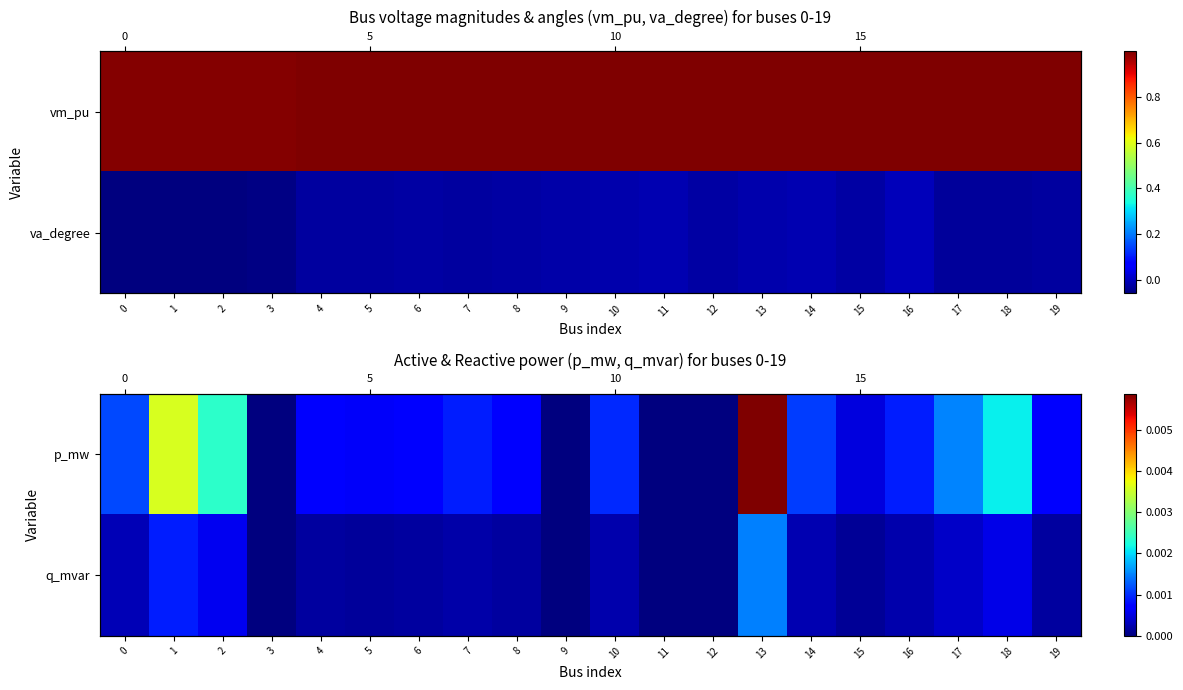

Which category has the highest value in the q_mvar series?

13